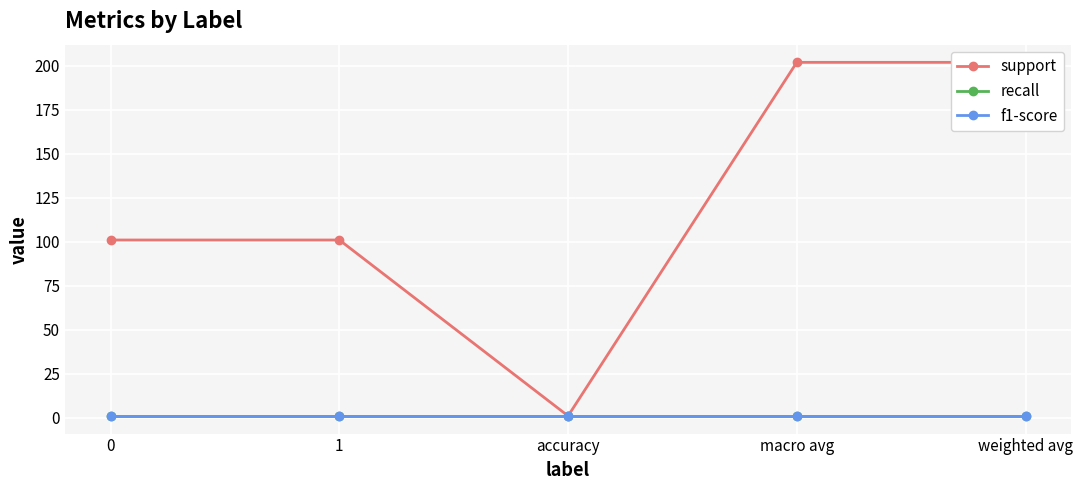

What is the value of the recall point at the 3rd from the left?

1